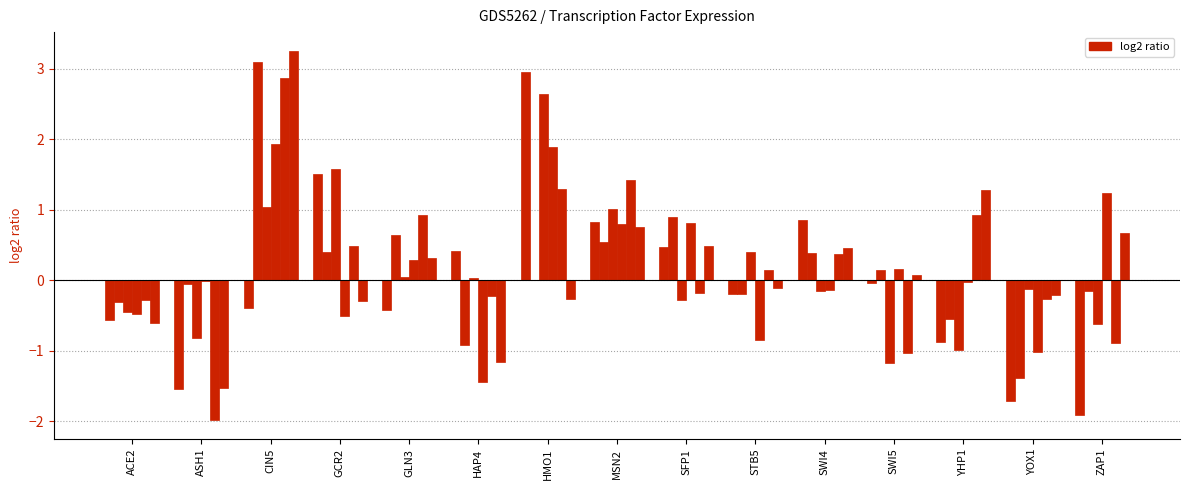

Reading right to left, extract all data points from this chart.

t=15 rep1: -1.9	-1.7	-0.9	-0.0	0.9	-0.2	0.5	0.8	3.0	0.4	-0.4	1.5	-0.4	-1.5	-0.6
t=15 rep2: -0.1	-1.4	-0.5	0.1	0.4	-0.2	0.9	0.5	0.0	-0.9	0.6	0.4	3.1	-0.1	-0.3
t=30 rep1: -0.6	-0.1	-1.0	-1.2	-0.2	0.4	-0.3	1.0	2.6	0.0	0.0	1.6	1.0	-0.8	-0.4
t=30 rep2: 1.2	-1.0	-0.0	0.2	-0.1	-0.8	0.8	0.8	1.9	-1.4	0.3	-0.5	1.9	-0.0	-0.5
t=60 rep1: -0.9	-0.3	0.9	-1.0	0.4	0.2	-0.2	1.4	1.3	-0.2	0.9	0.5	2.9	-2.0	-0.3
t=60 rep2: 0.7	-0.2	1.3	0.1	0.5	-0.1	0.5	0.8	-0.3	-1.2	0.3	-0.3	3.3	-1.5	-0.6